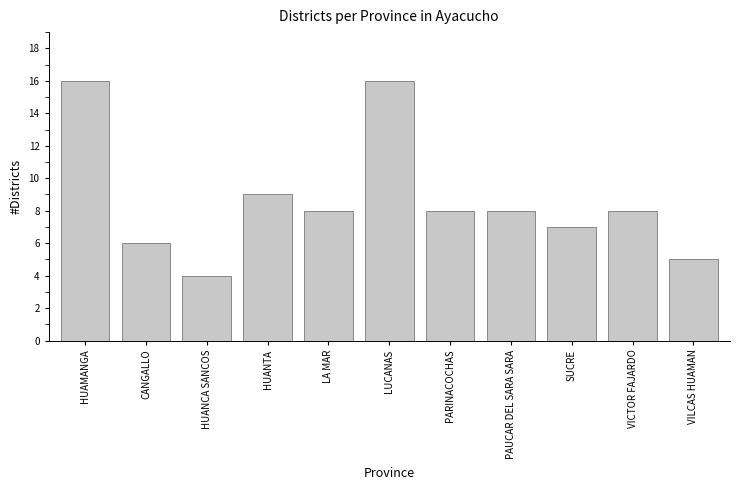

What is the difference between the maximum and minimum values?

12